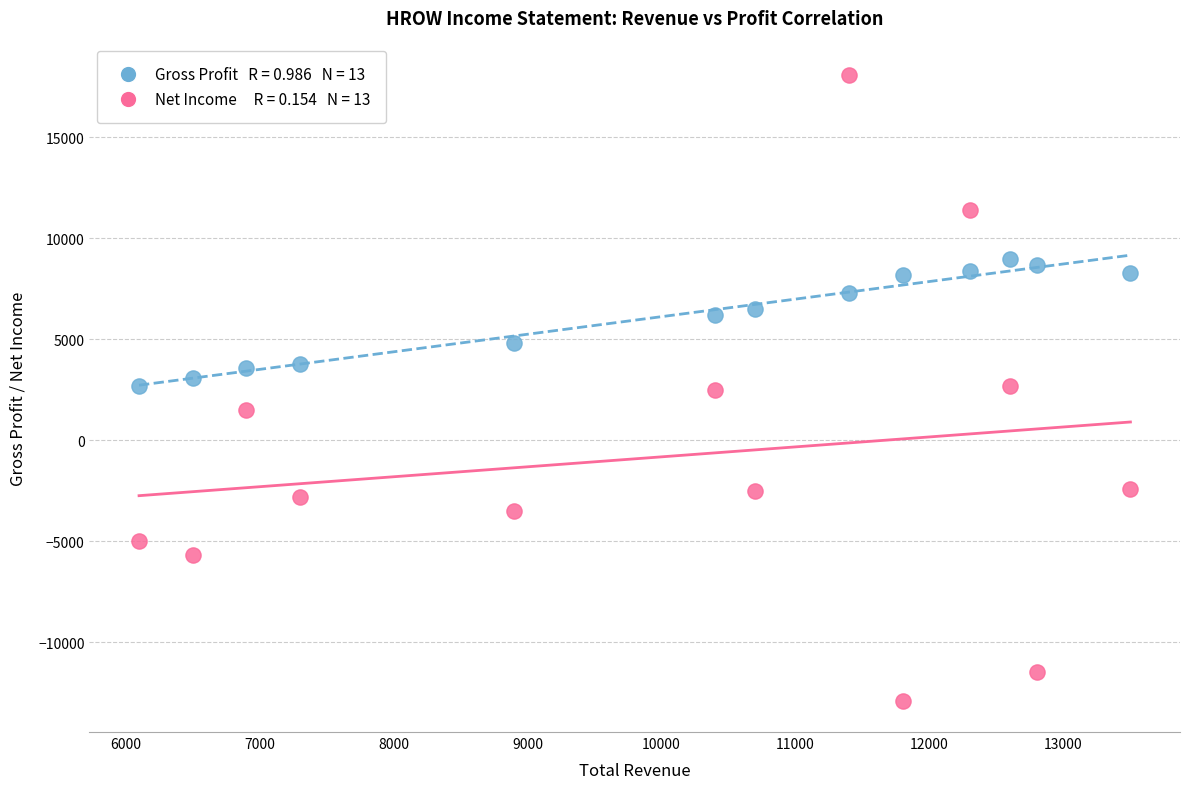

Across all data points, what is the range of Y values (max minus min)?

31000